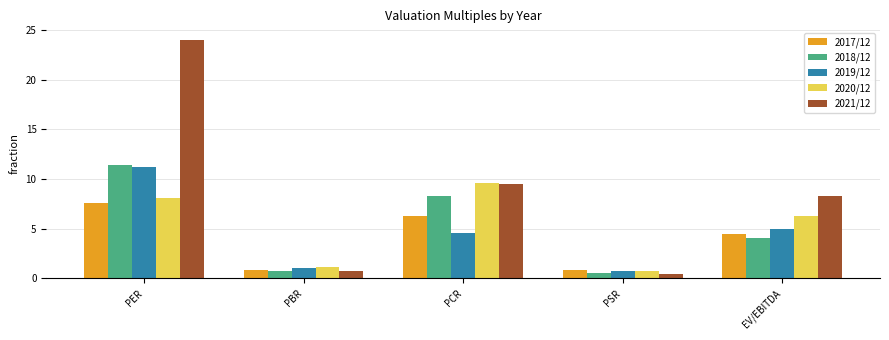

What is the difference between the maximum and minimum values in the 2018/12 series?

10.8